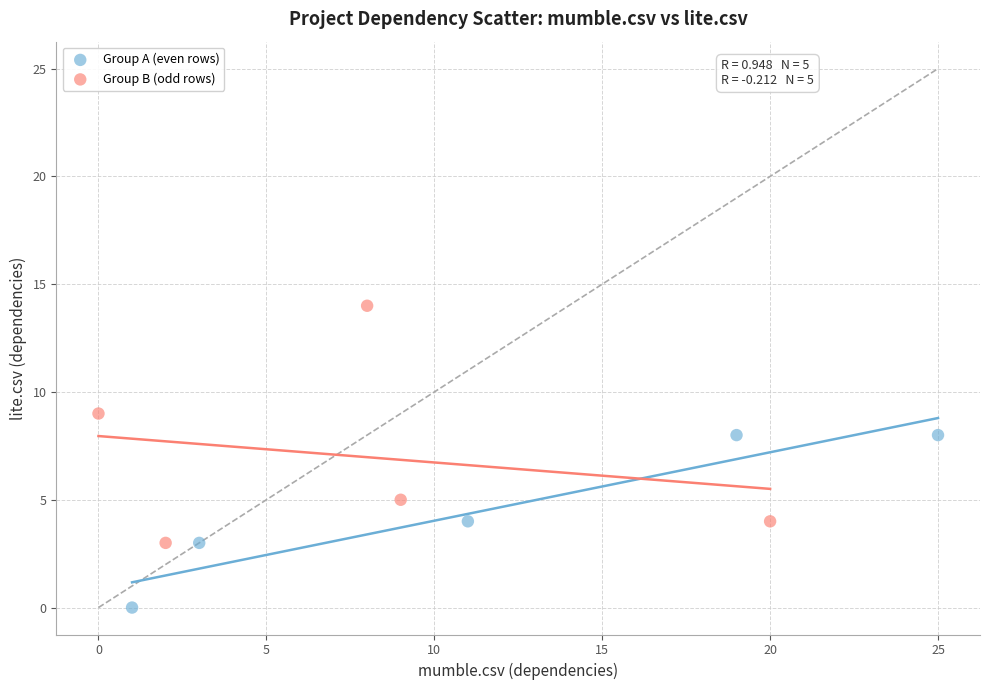

Which series has the widest spread of Y values?

Group B (odd rows)